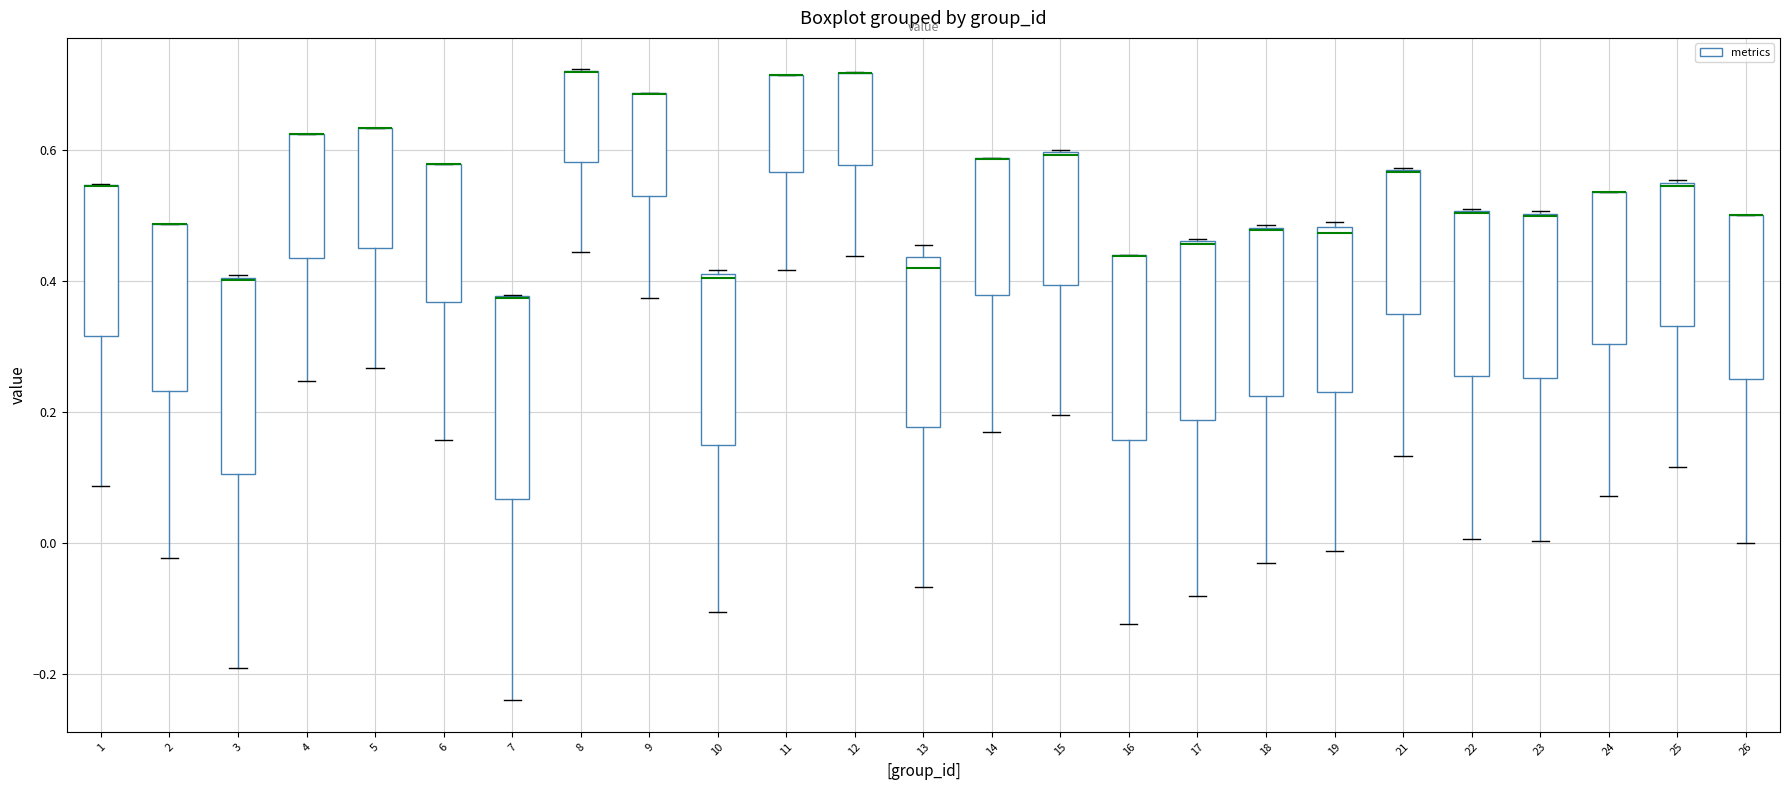

Reading left to right, read every box against the y-axis: the position of its median line, the range the box covers, and the ends of its whiskers. The values are not printed on the chart, so give them approximately, as read against the axis.

1: median 0.54 (drawn on the box's upper edge), box 0.32 to 0.54, whiskers 0.08 to 0.54
2: median 0.48 (drawn on the box's upper edge), box 0.24 to 0.48, whiskers -0.02 to 0.48
3: median 0.40, box 0.10 to 0.40, whiskers -0.20 to 0.40
4: median 0.62 (drawn on the box's upper edge), box 0.44 to 0.62, whiskers 0.24 to 0.62
5: median 0.64 (drawn on the box's upper edge), box 0.44 to 0.64, whiskers 0.26 to 0.64
6: median 0.58 (drawn on the box's upper edge), box 0.36 to 0.58, whiskers 0.16 to 0.58
7: median 0.38 (drawn on the box's upper edge), box 0.06 to 0.38, whiskers -0.24 to 0.38
8: median 0.72 (drawn on the box's upper edge), box 0.58 to 0.72, whiskers 0.44 to 0.72
9: median 0.68 (drawn on the box's upper edge), box 0.52 to 0.68, whiskers 0.38 to 0.68
10: median 0.40, box 0.14 to 0.42, whiskers -0.10 to 0.42 (just above the box's upper edge)
11: median 0.72 (drawn on the box's upper edge), box 0.56 to 0.72, whiskers 0.42 to 0.72
12: median 0.72 (drawn on the box's upper edge), box 0.58 to 0.72, whiskers 0.44 to 0.72
13: median 0.42, box 0.18 to 0.44, whiskers -0.06 to 0.46
14: median 0.58 (drawn on the box's upper edge), box 0.38 to 0.58, whiskers 0.16 to 0.58
15: median 0.60, box 0.40 to 0.60, whiskers 0.20 to 0.60
16: median 0.44 (drawn on the box's upper edge), box 0.16 to 0.44, whiskers -0.12 to 0.44
17: median 0.46 (drawn on the box's upper edge), box 0.18 to 0.46, whiskers -0.08 to 0.46
18: median 0.48 (drawn on the box's upper edge), box 0.22 to 0.48, whiskers -0.04 to 0.48
19: median 0.48 (just below the box's upper edge), box 0.22 to 0.48, whiskers -0.02 to 0.50
21: median 0.56 (drawn on the box's upper edge), box 0.34 to 0.56, whiskers 0.14 to 0.58
22: median 0.50 (drawn on the box's upper edge), box 0.26 to 0.50, whiskers 0.00 to 0.50
23: median 0.50 (drawn on the box's upper edge), box 0.26 to 0.50, whiskers 0.00 to 0.50
24: median 0.54 (drawn on the box's upper edge), box 0.30 to 0.54, whiskers 0.08 to 0.54
25: median 0.54, box 0.34 to 0.54, whiskers 0.12 to 0.56
26: median 0.50 (drawn on the box's upper edge), box 0.26 to 0.50, whiskers 0.00 to 0.50